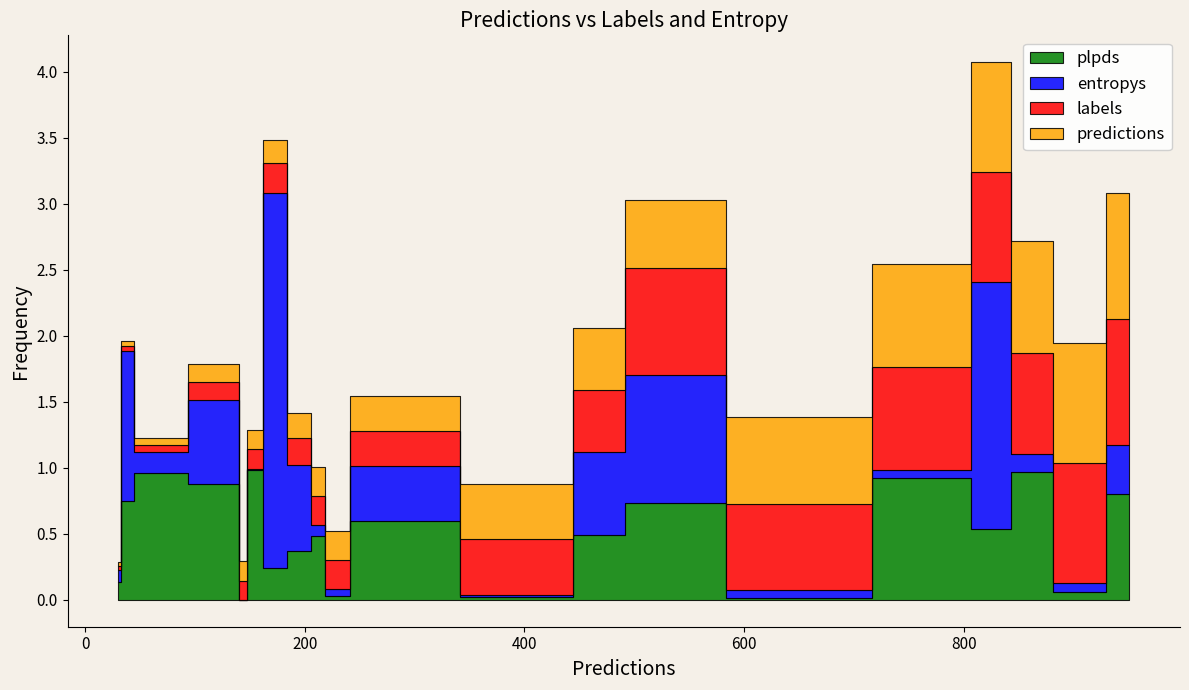

Between which two adjacent categories do plpds and entropys first intersect?

1 and 2